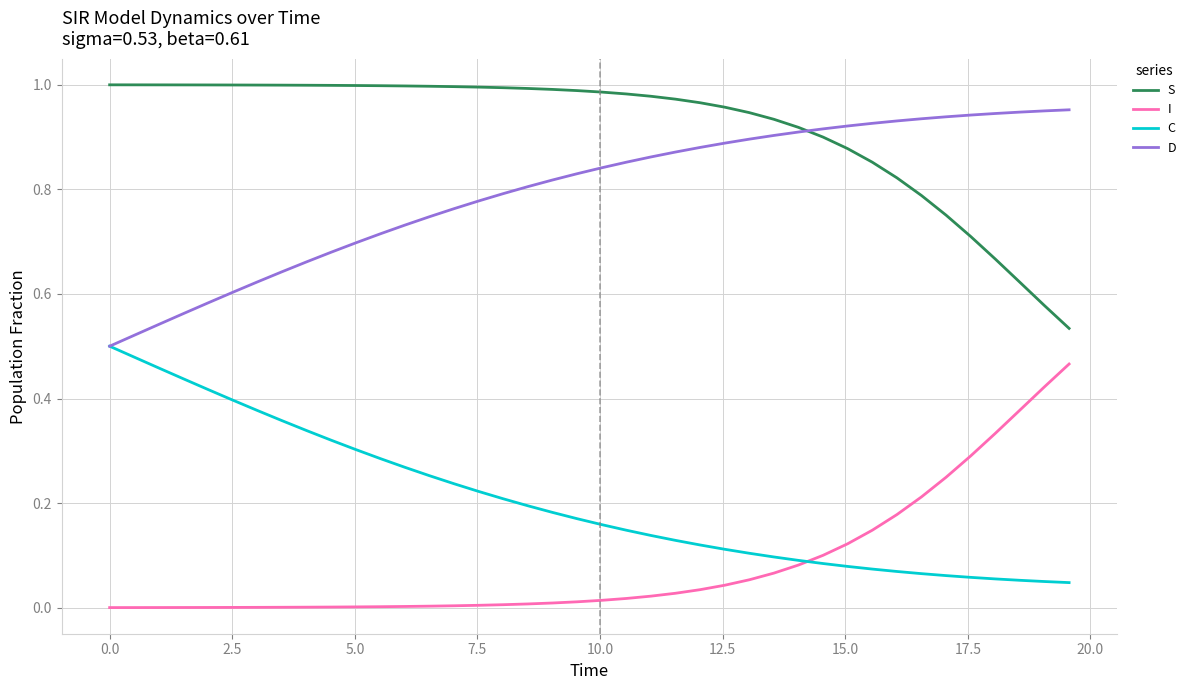

How many lines are shown in the chart?

4